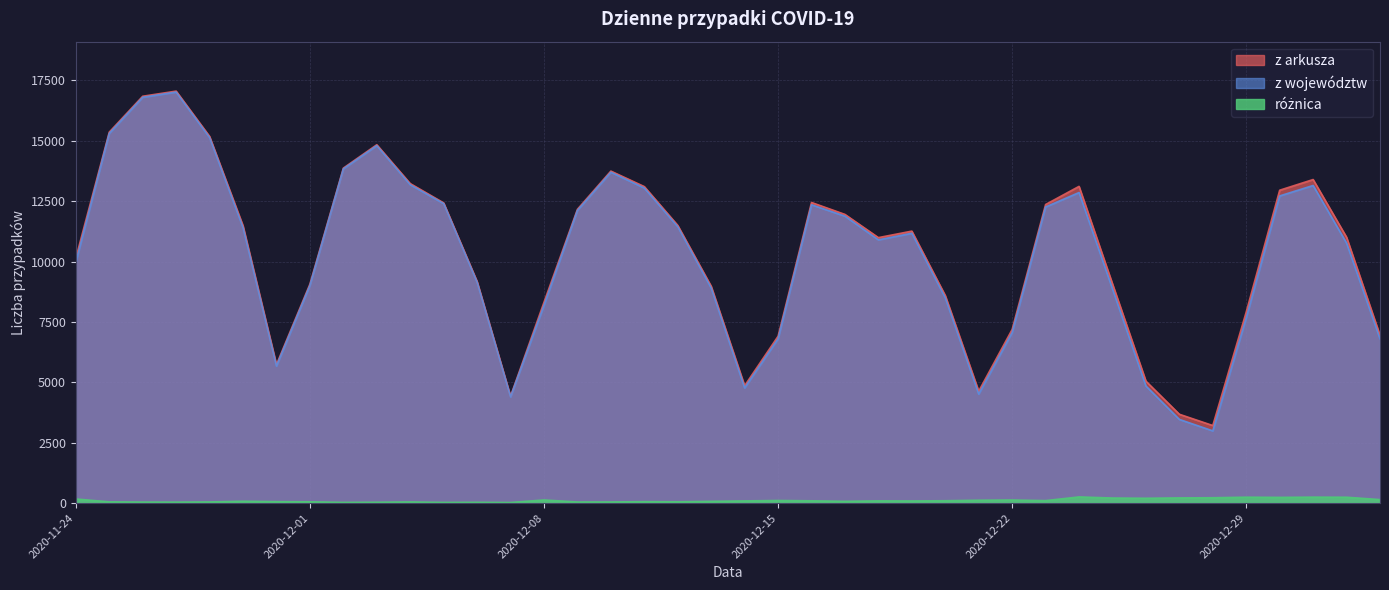

Rank the series by their maximum value, from lowest to highest.

różnica, z województw, z arkusza